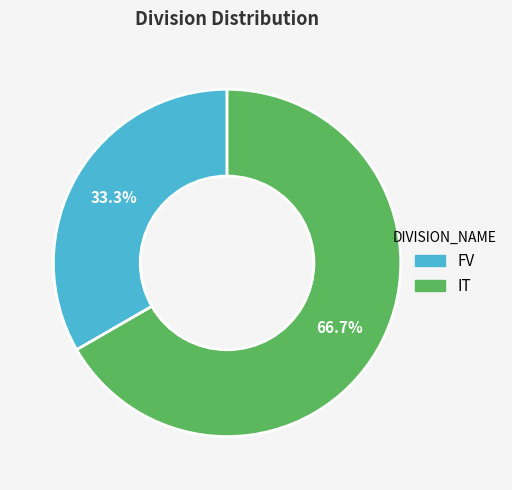

The IT slice represents 67% of the pie. True or false?

True